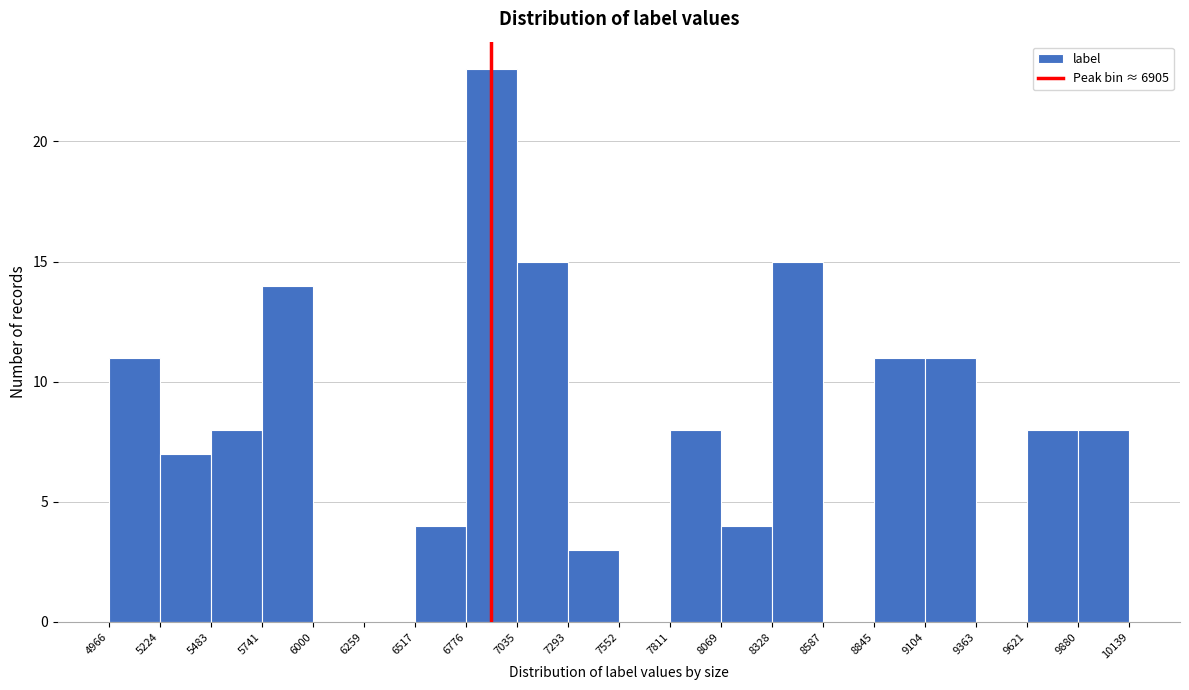

Reading left to right, list every bar in this chart as the range it spans on the x-axis followed by its height. The values are not printed on the chart, so give them approximately, as read against the axis.

4966 to 5224: 11
5224 to 5483: 7
5483 to 5741: 8
5741 to 6000: 14
6000 to 6259: 0
6259 to 6517: 0
6517 to 6776: 4
6776 to 7035: 23
7035 to 7293: 15
7293 to 7552: 3
7552 to 7811: 0
7811 to 8069: 8
8069 to 8328: 4
8328 to 8587: 15
8587 to 8845: 0
8845 to 9104: 11
9104 to 9363: 11
9363 to 9621: 0
9621 to 9880: 8
9880 to 10139: 8